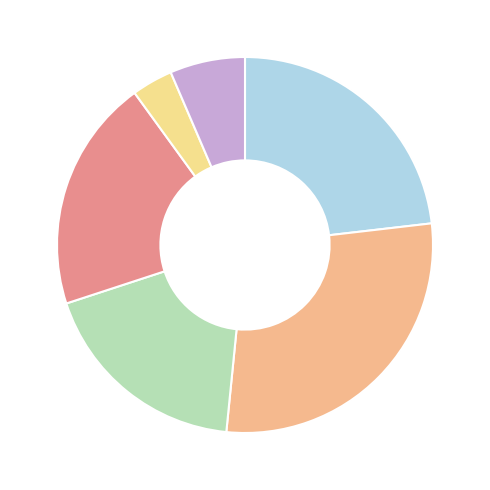

Rank the categories by value from lowest to highest.

2021-Q3, 2021-Q2, 2022-Q1, 2021-Q4, 2022-Q3, 2022-Q2